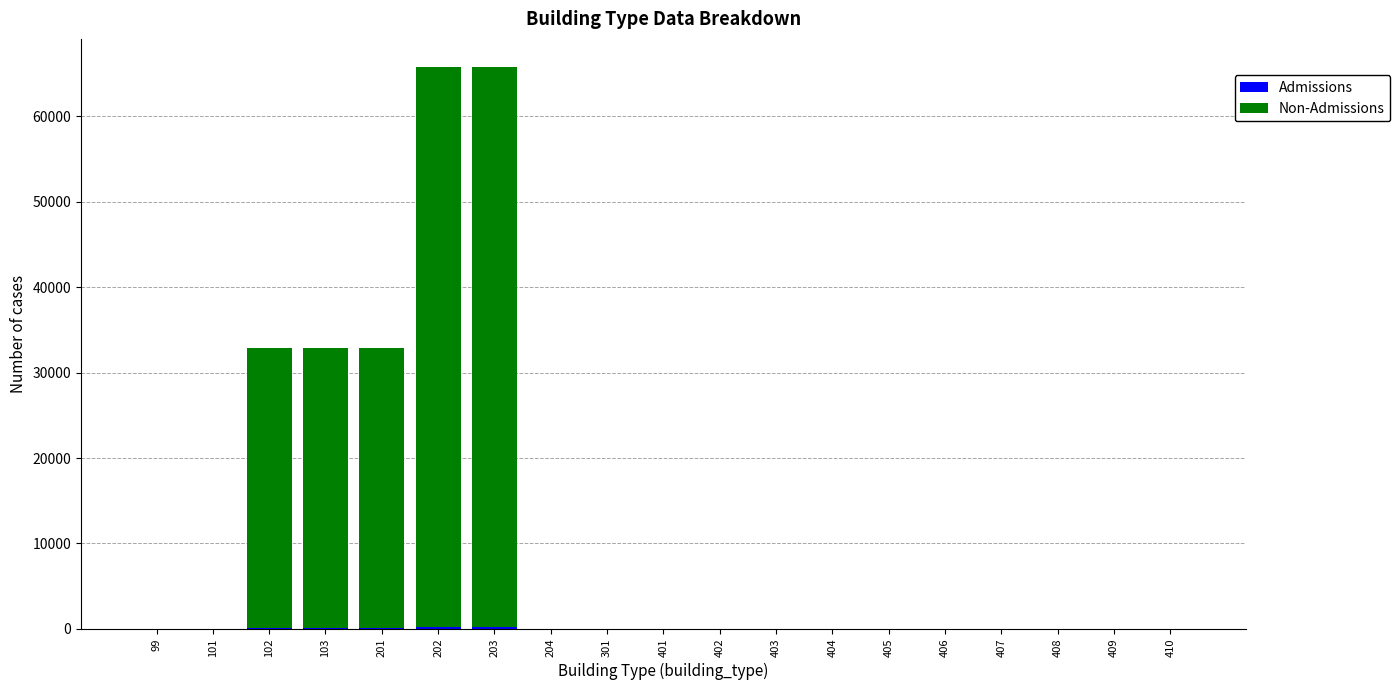

Does the chart contain stacked bars?

Yes